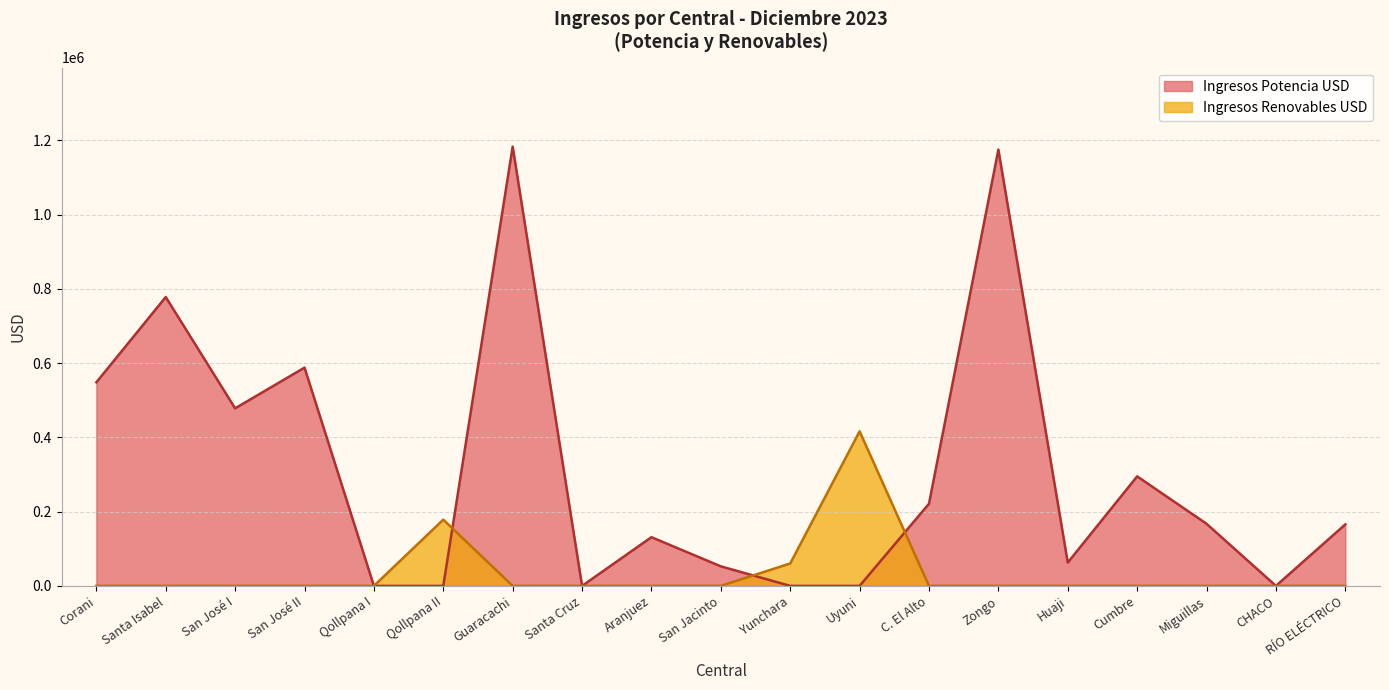

Reading right to left, what are all the values shown in this chart?

Ingresos Potencia USD: 165655.5	0.0	167349.4	295042.3	62796.7	1175233.5	221347.9	0.0	0.0	52629.3	131226.7	0.0	1183296.5	0.0	0.0	587962.8	478274.8	778175.4	548382.5
Ingresos Renovables USD: 0.0	0.0	0.0	0.0	0.0	0.0	0.0	416335.2	60386.5	0.0	0.0	0.0	0.0	178468.8	0.0	0.0	0.0	0.0	0.0